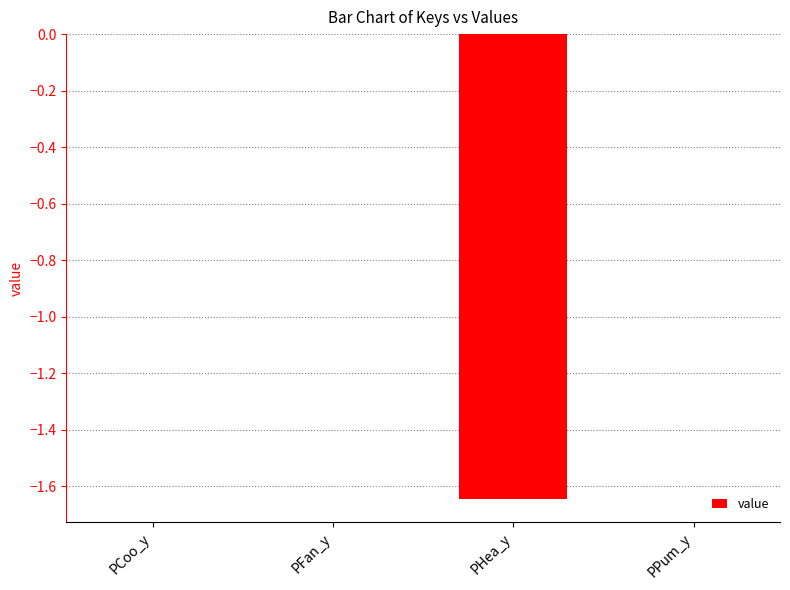

The value at PFan_y is 0.0. True or false?

True